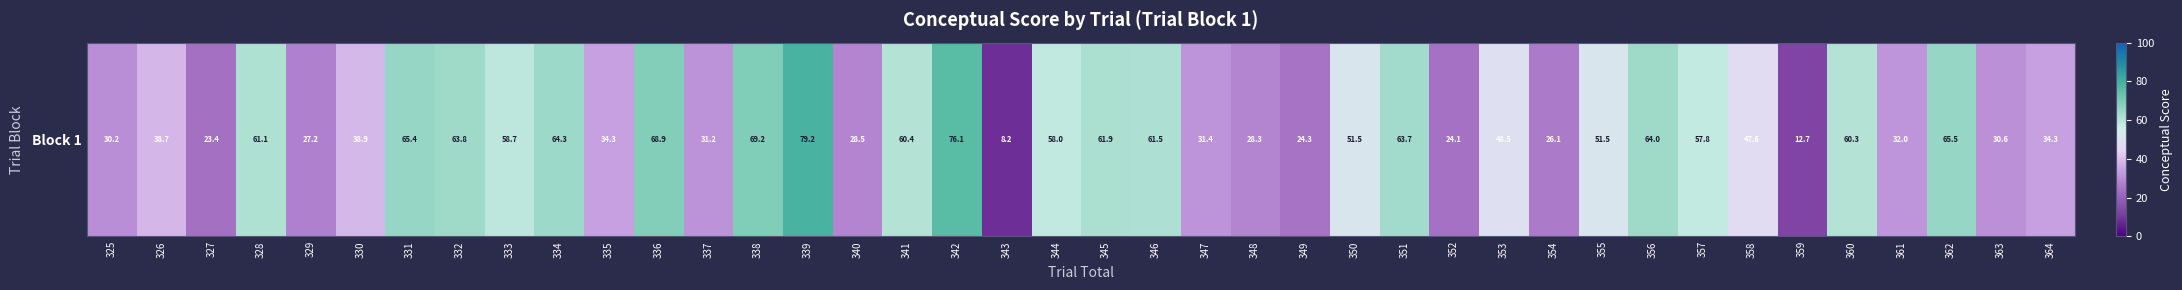

Count the number of categories in the chart.

40